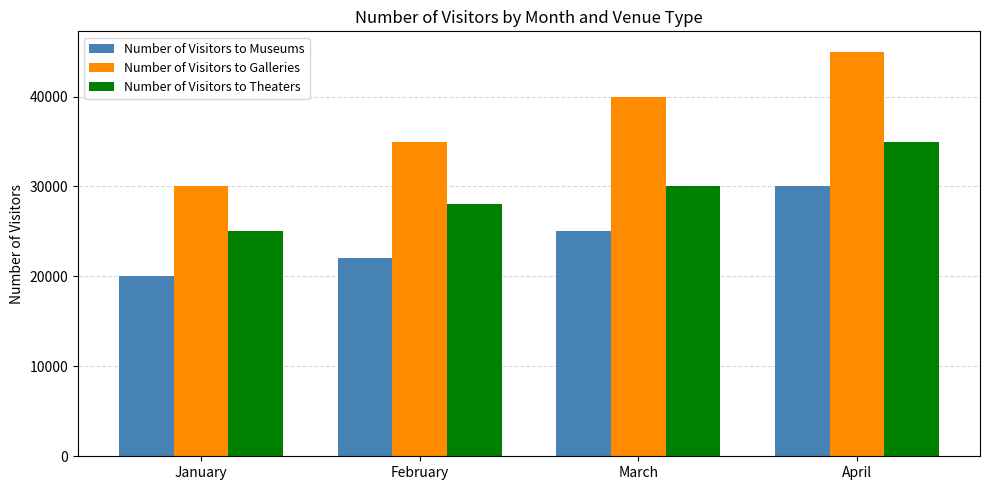

Reading left to right, what are all the values shown in this chart?

Number of Visitors to Museums: January=20000	February=22000	March=25000	April=30000
Number of Visitors to Galleries: January=30000	February=35000	March=40000	April=45000
Number of Visitors to Theaters: January=25000	February=28000	March=30000	April=35000